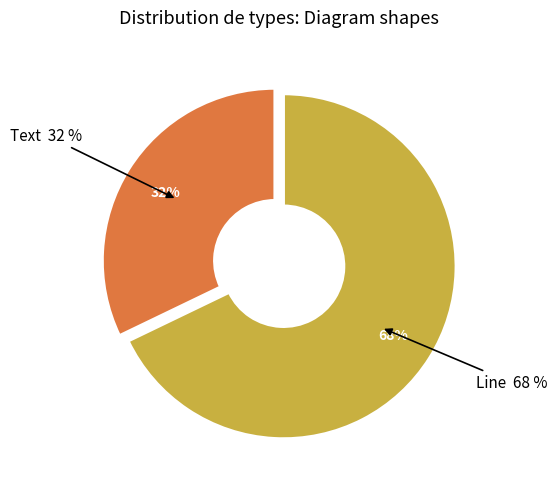

To the nearest percent, what is the average slice percentage?

50%